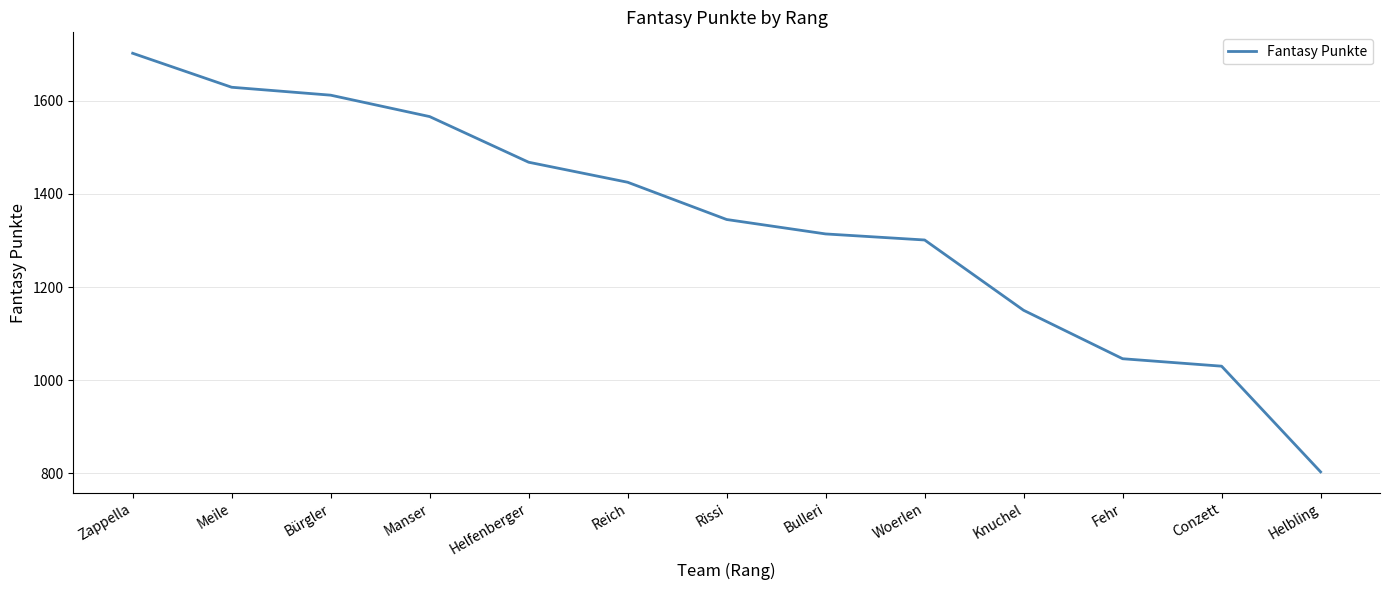

The value at Woerlen is 1301. True or false?

True